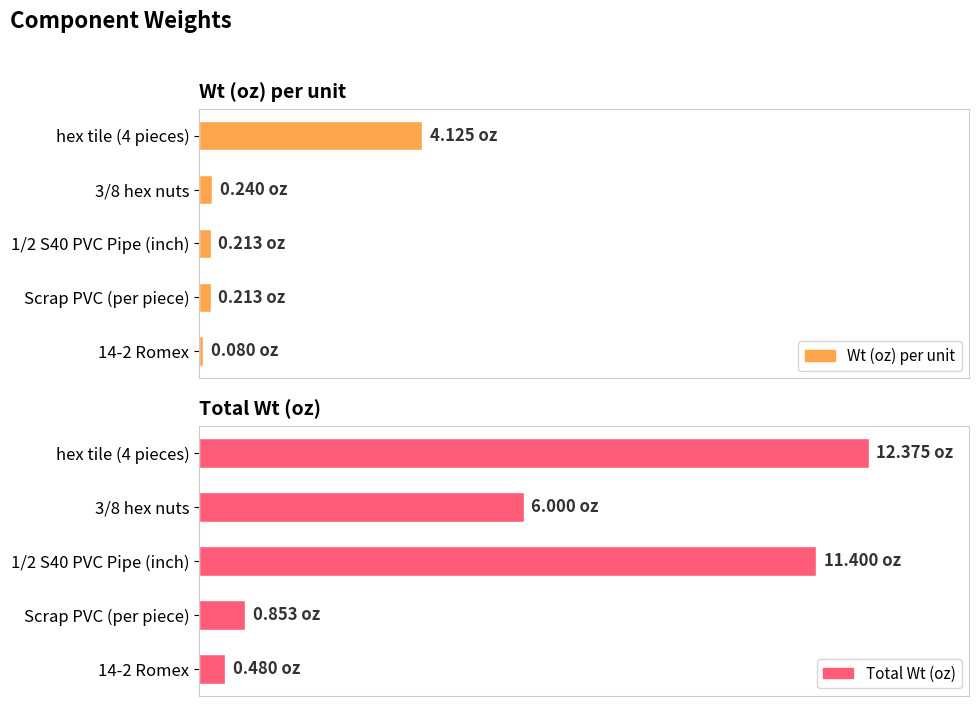

Reading left to right, transcribe all the data shown in this chart.

Wt (oz) per unit: 4.1	0.2	0.2	0.2	0.1
Total Wt (oz): 12.4	6.0	11.4	0.9	0.5